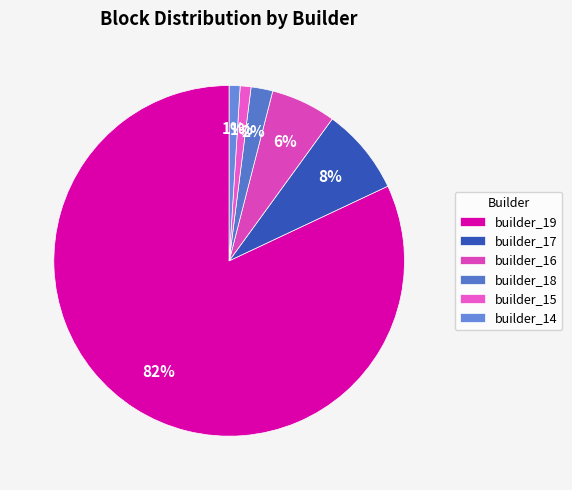

What portion of the pie excludes builder_16?

94.0%